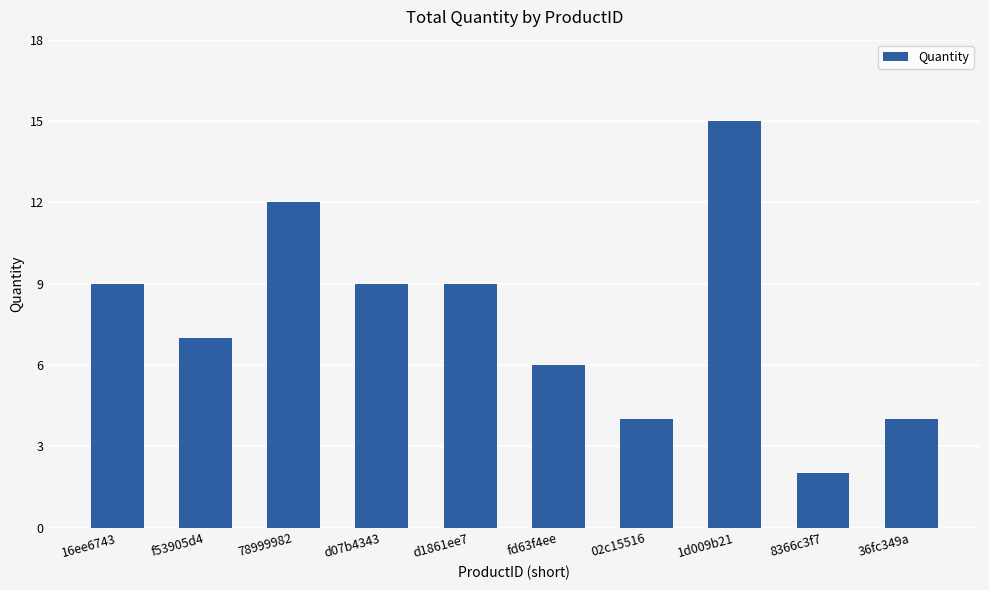

What is the label of the 2nd bar from the right?

8366c3f7